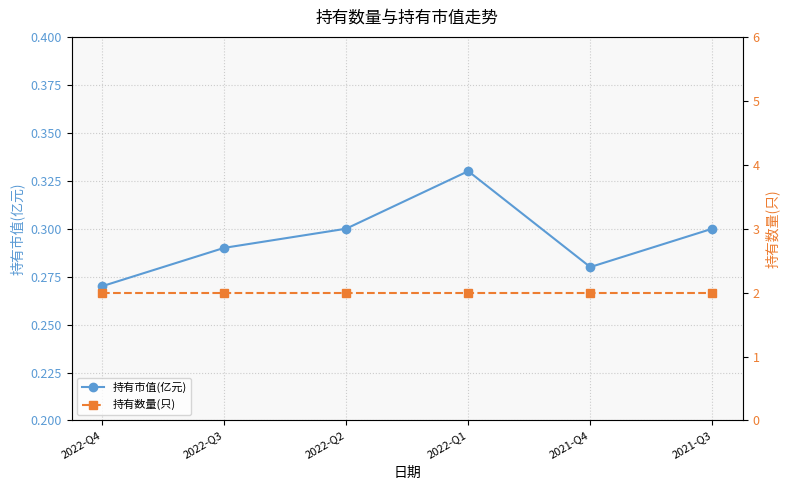

At 2022-Q3, list the series in order from largest to smallest.

持有数量(只), 持有市值(亿元)